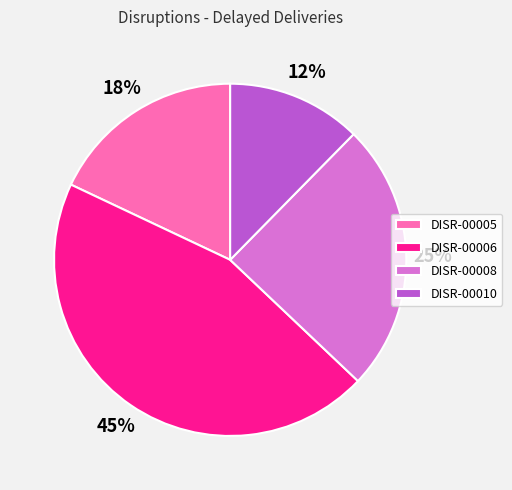

What is the ratio of the value at DISR-00005 to the value at DISR-00006?

0.4